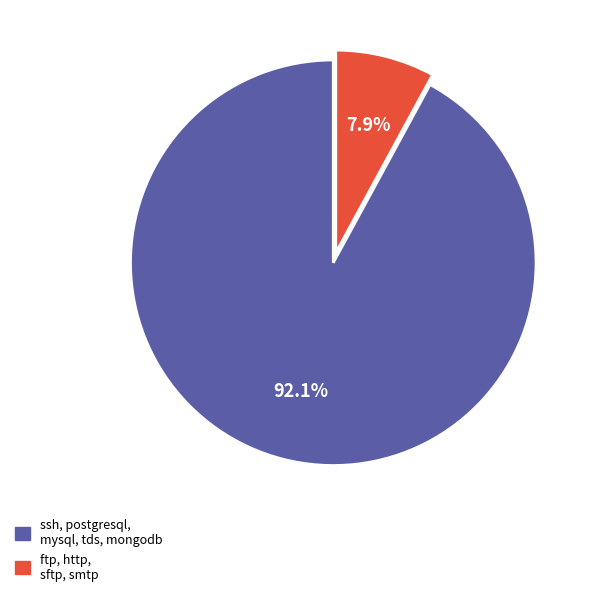

What percentage do ftp, http, sftp, smtp and ssh, postgresql, mysql, tds, mongodb together represent?

100.0%